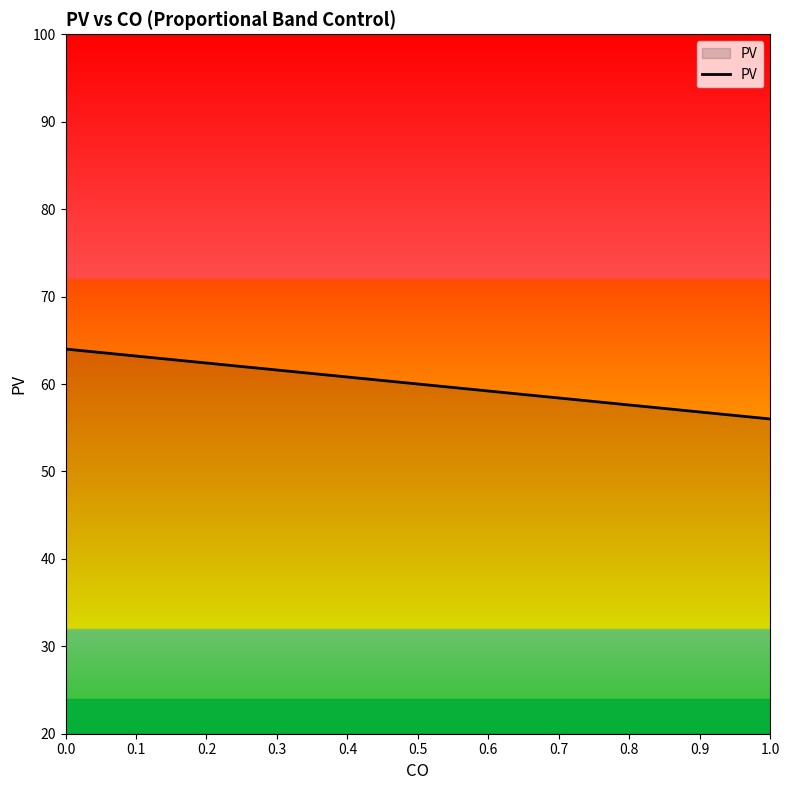

What is the sum of all values?

780.0